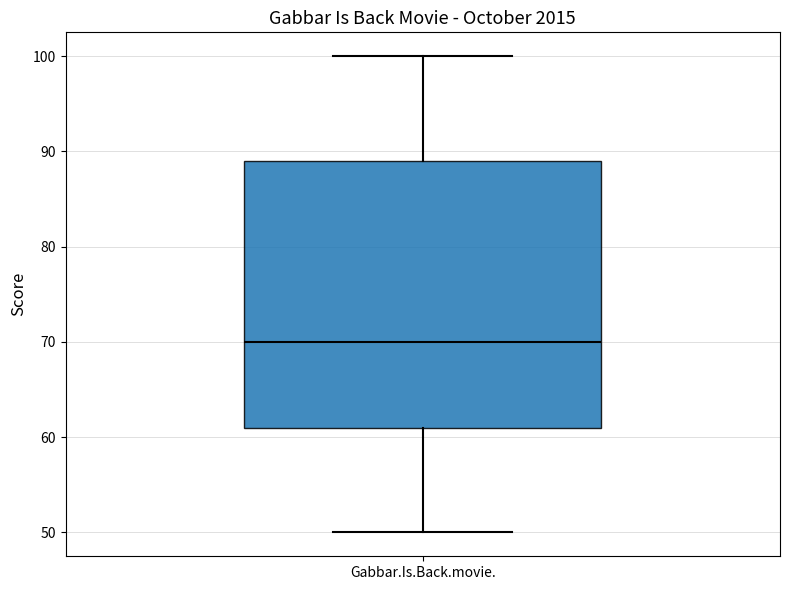

Read this box plot against the y-axis: the position of the median line, the range covered by the box, and the ends of both whiskers. The values are not printed on the chart, so give them approximately, as read against the axis.

median 70, box 61 to 89, whiskers 50 to 100